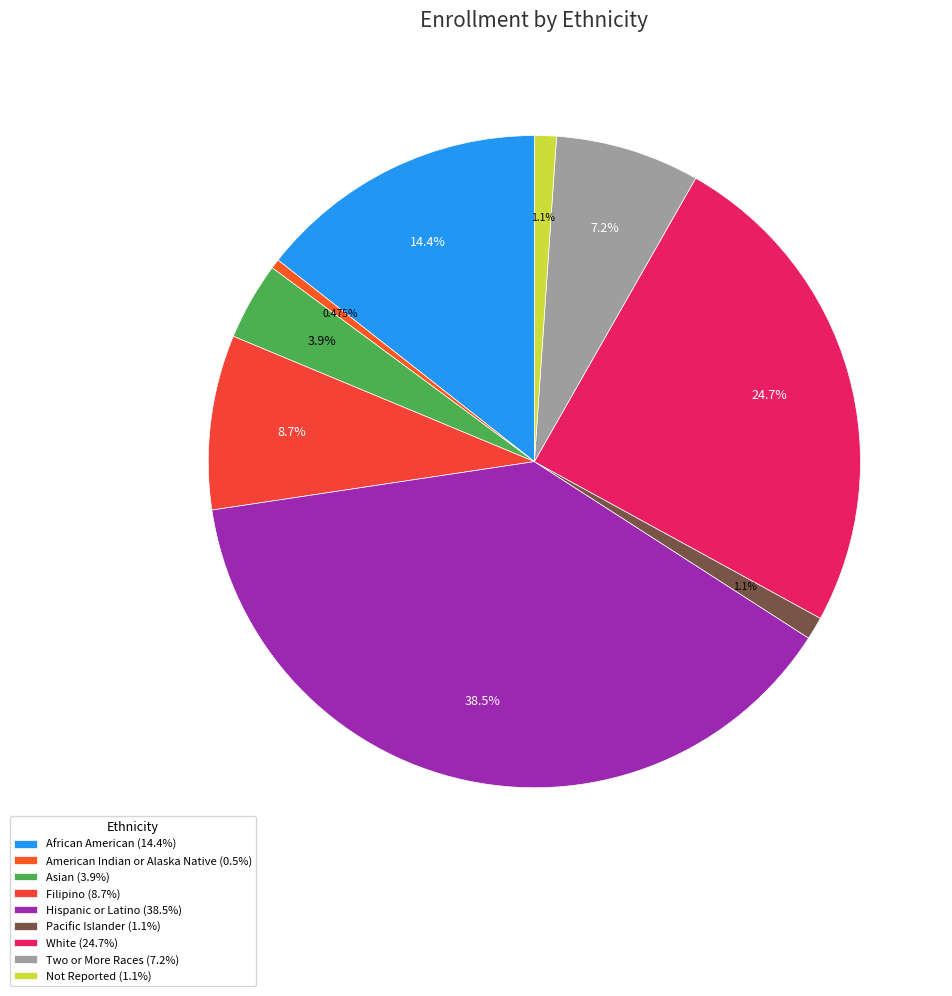

Which slice is the largest?

Hispanic or Latino